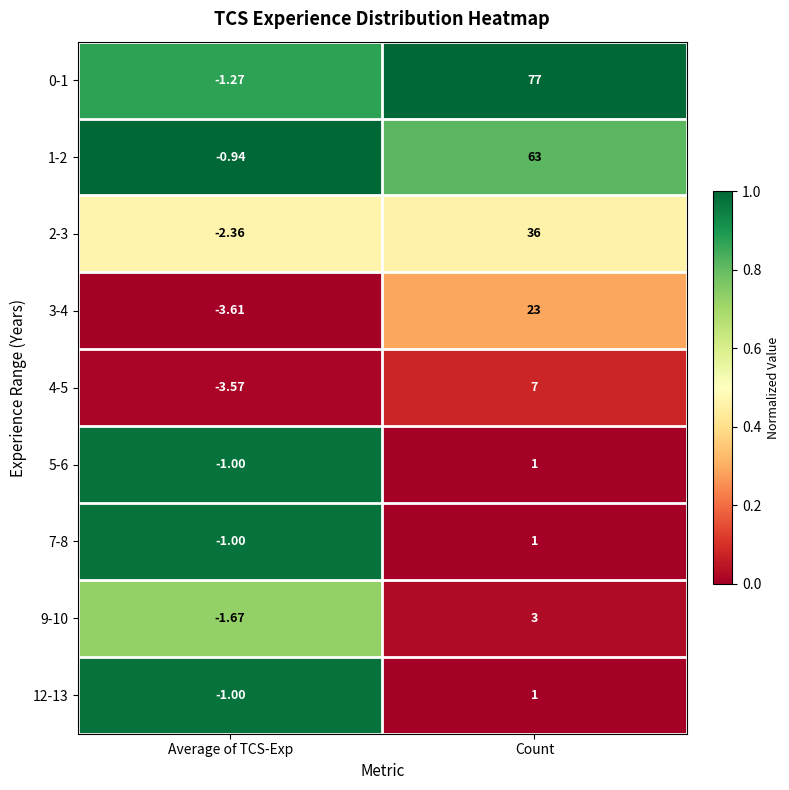

Where is 3-4 nearest to the value 9?

Average of TCS-Exp